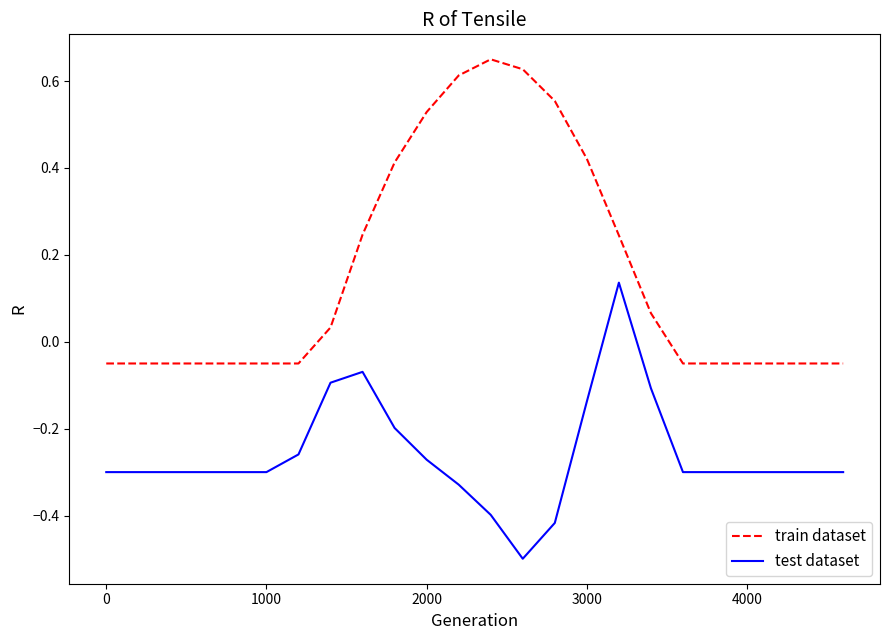

Which series has the largest total across all categories?

train dataset